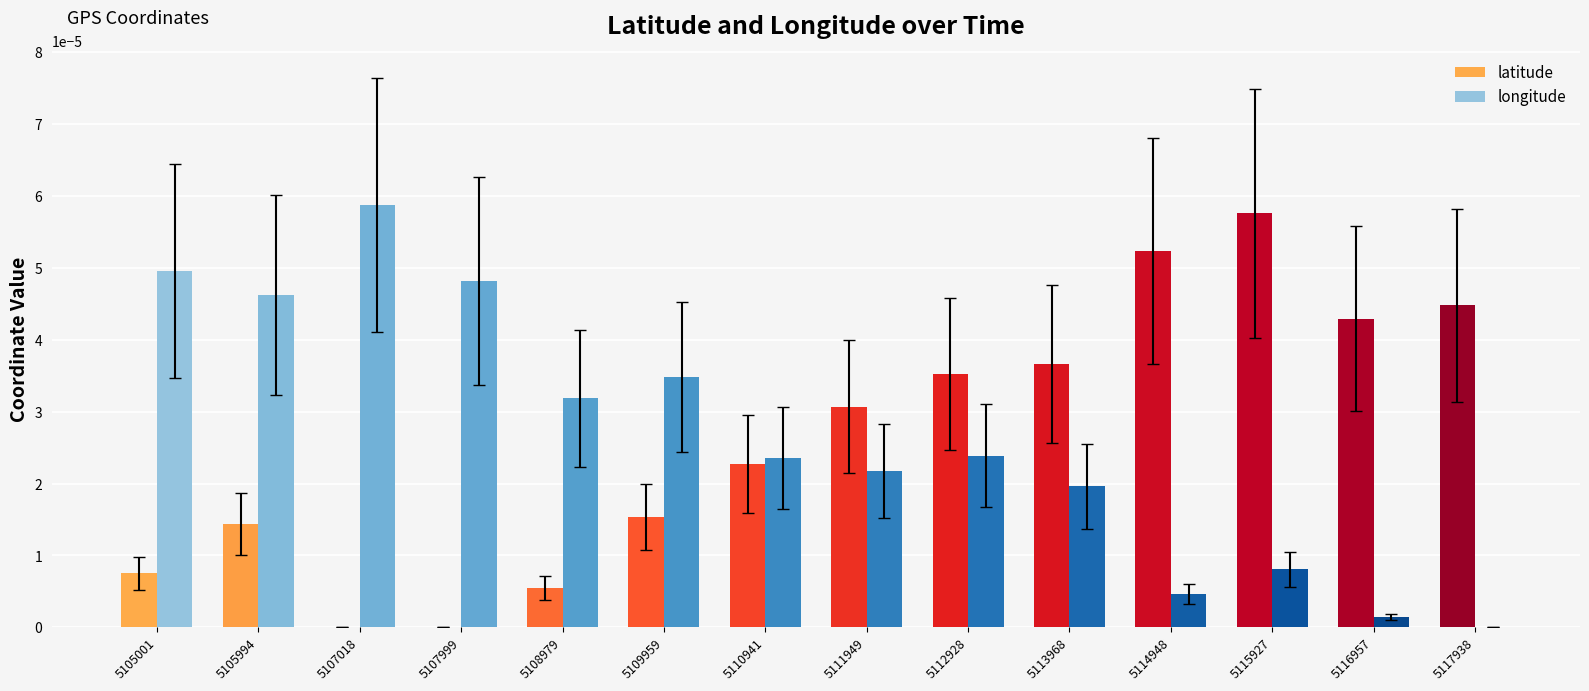

How many values in longitude are above zero?

13